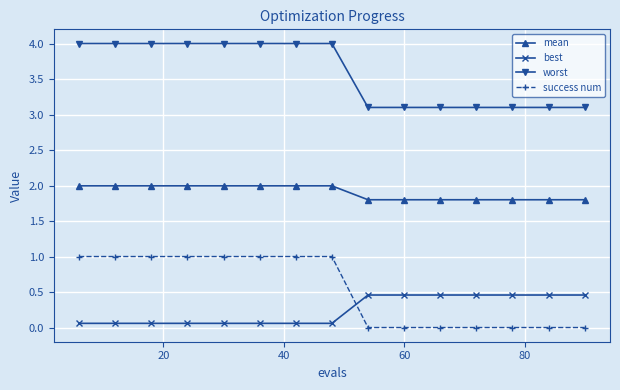

At how many categories does at least one series exceed 3?

15